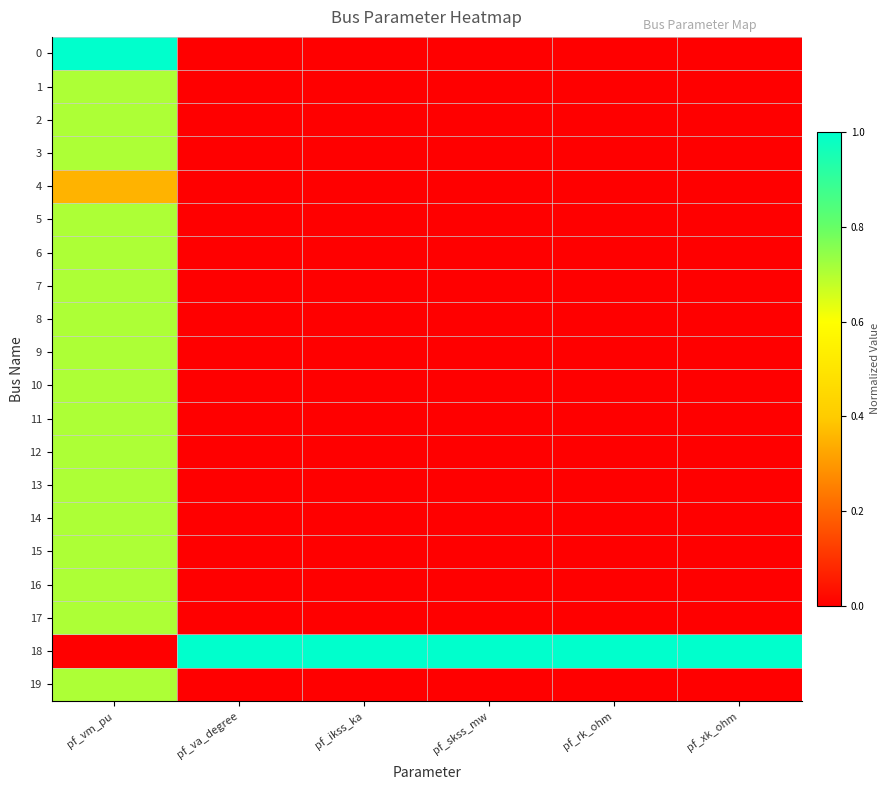

What is the difference between the highest and lowest values at pf_va_degree?

1.0